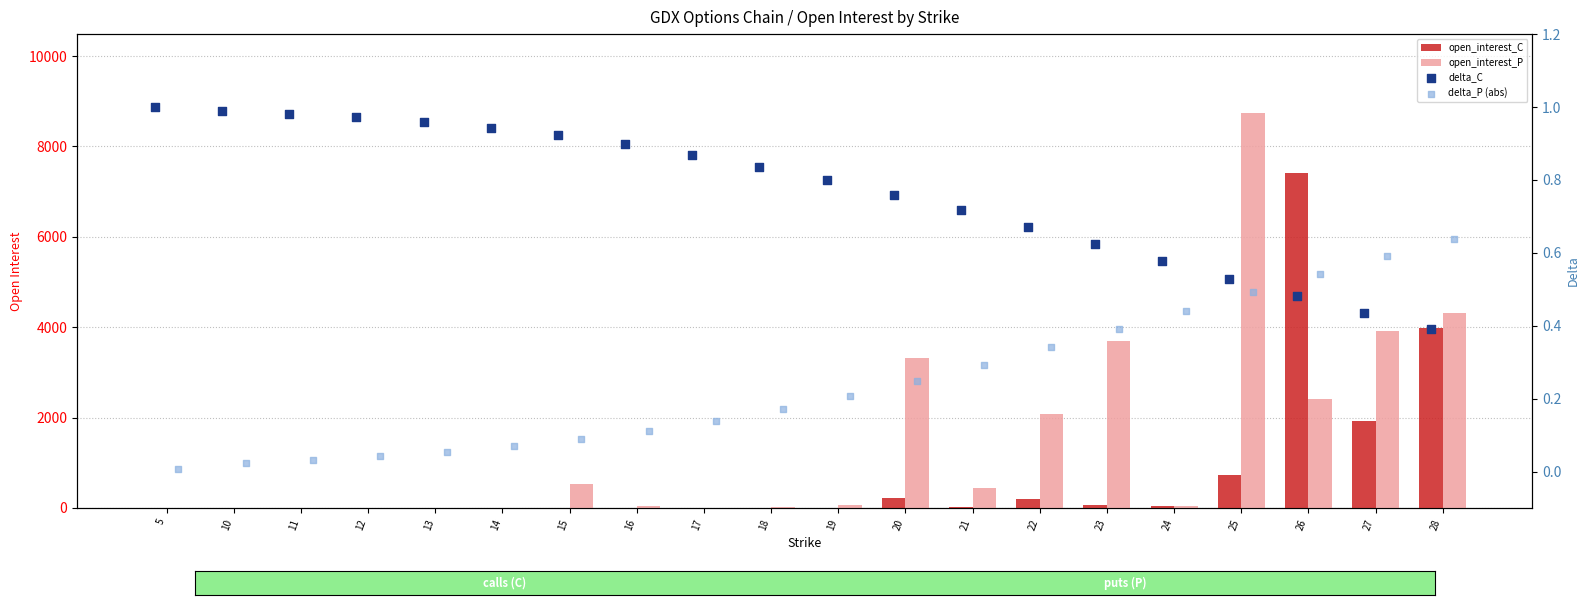

At how many categories does at least one series exceed 3966?

3